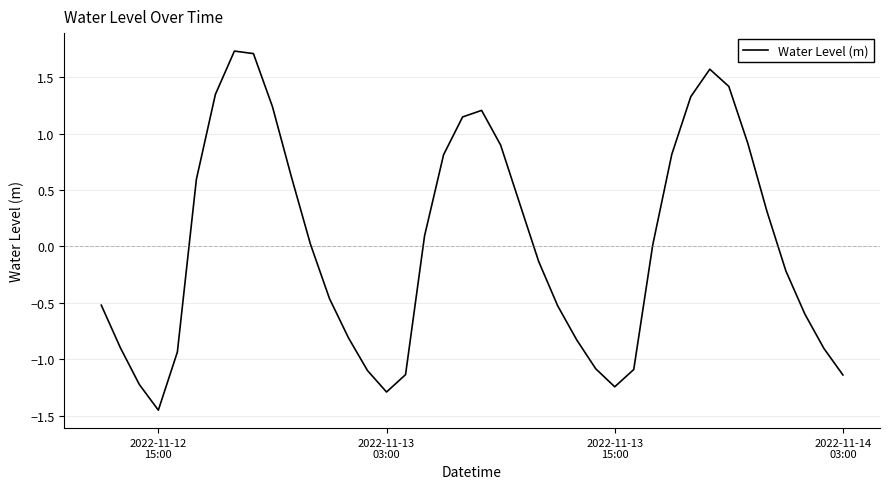

What is the greatest value displayed?

1.7